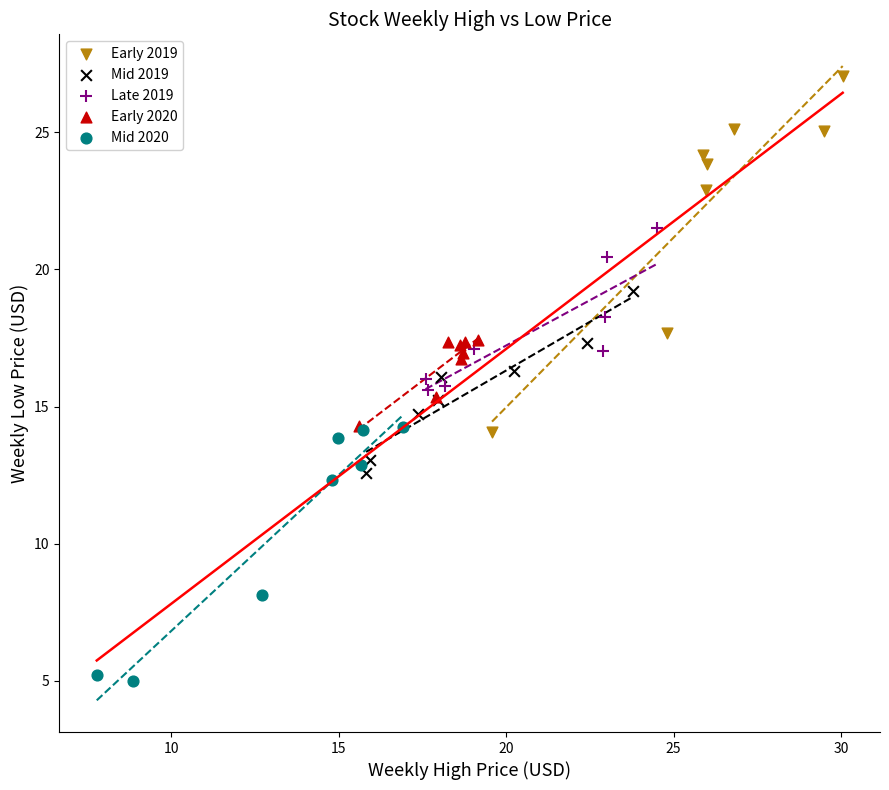

Which series has the widest spread of Y values?

Early 2019